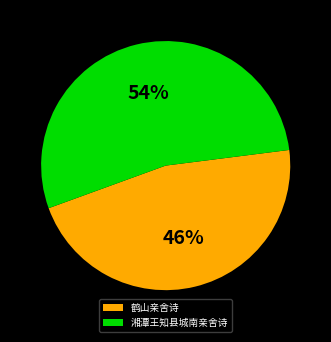

What is the smallest slice in the pie chart?

鹤山亲舍诗